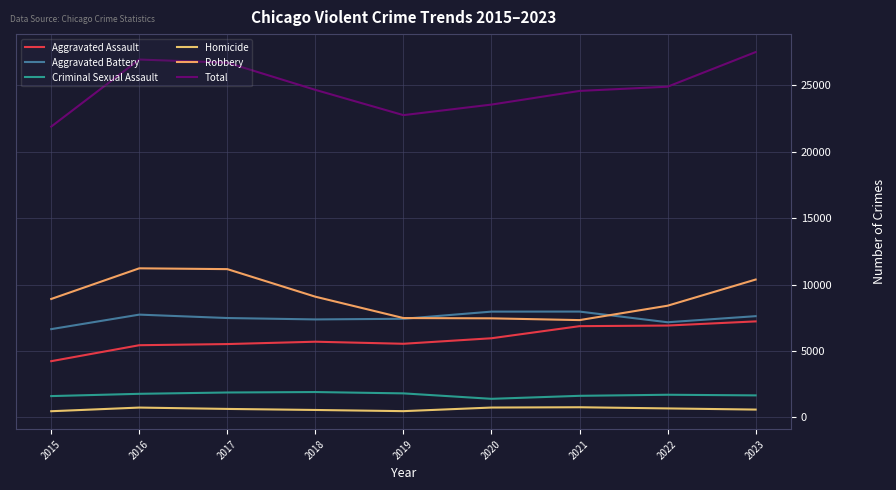

Which series has the largest total across all categories?

Total